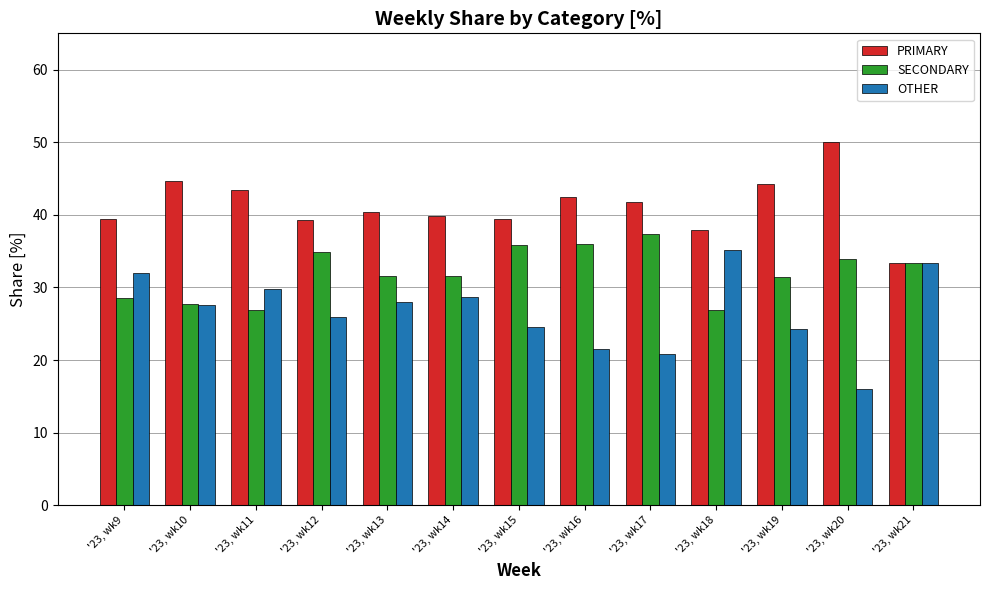

List the series in order of their peak value, lowest first.

OTHER, SECONDARY, PRIMARY